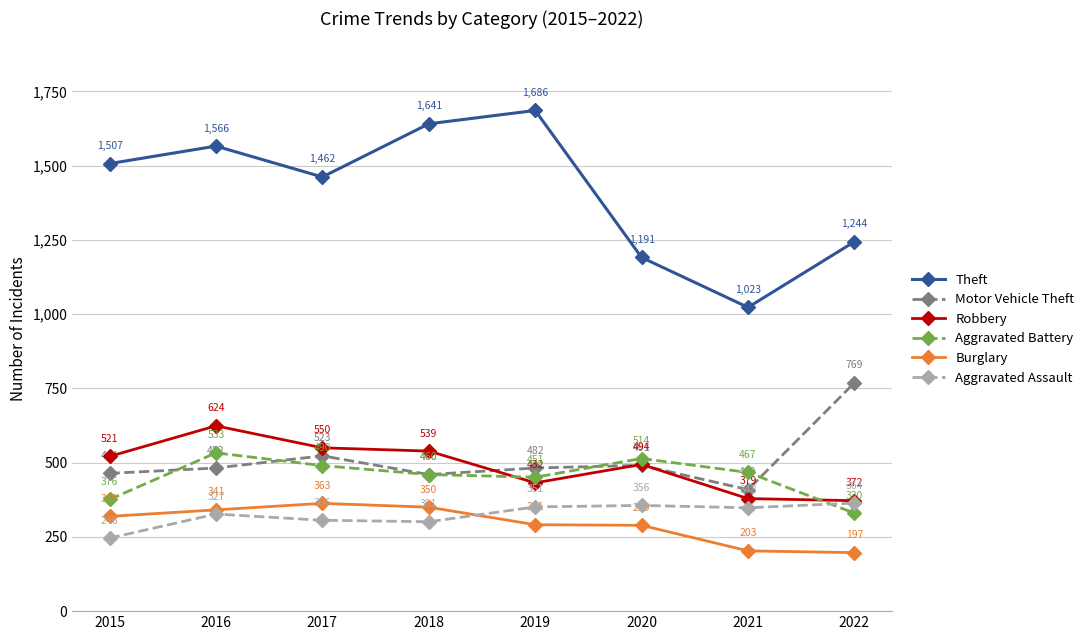

What is the difference between the second highest and second lowest values in the Aggravated Battery series?

138